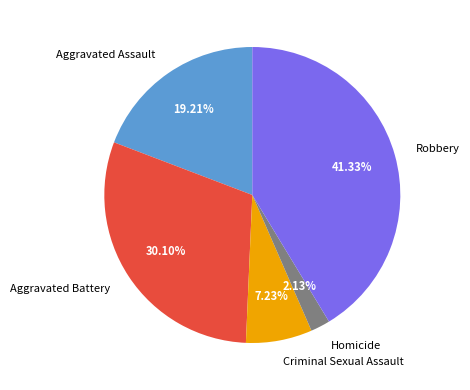

Is Robbery the majority of the pie?

No